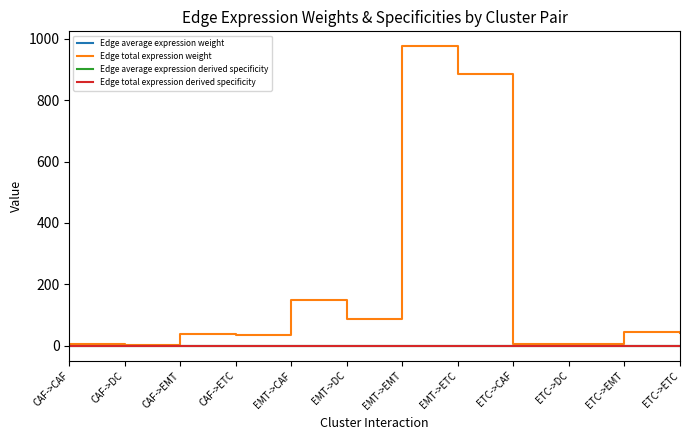

In Edge average expression derived specificity, how many points are higher than both neighbors (excluding endpoints)?

5